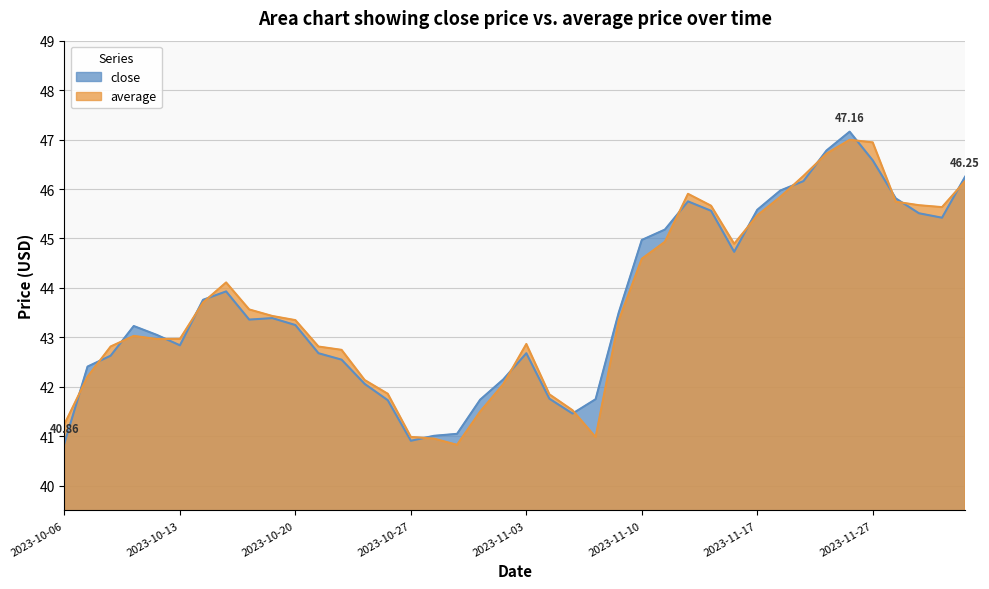

Read the average value at 2023-11-30.

45.6